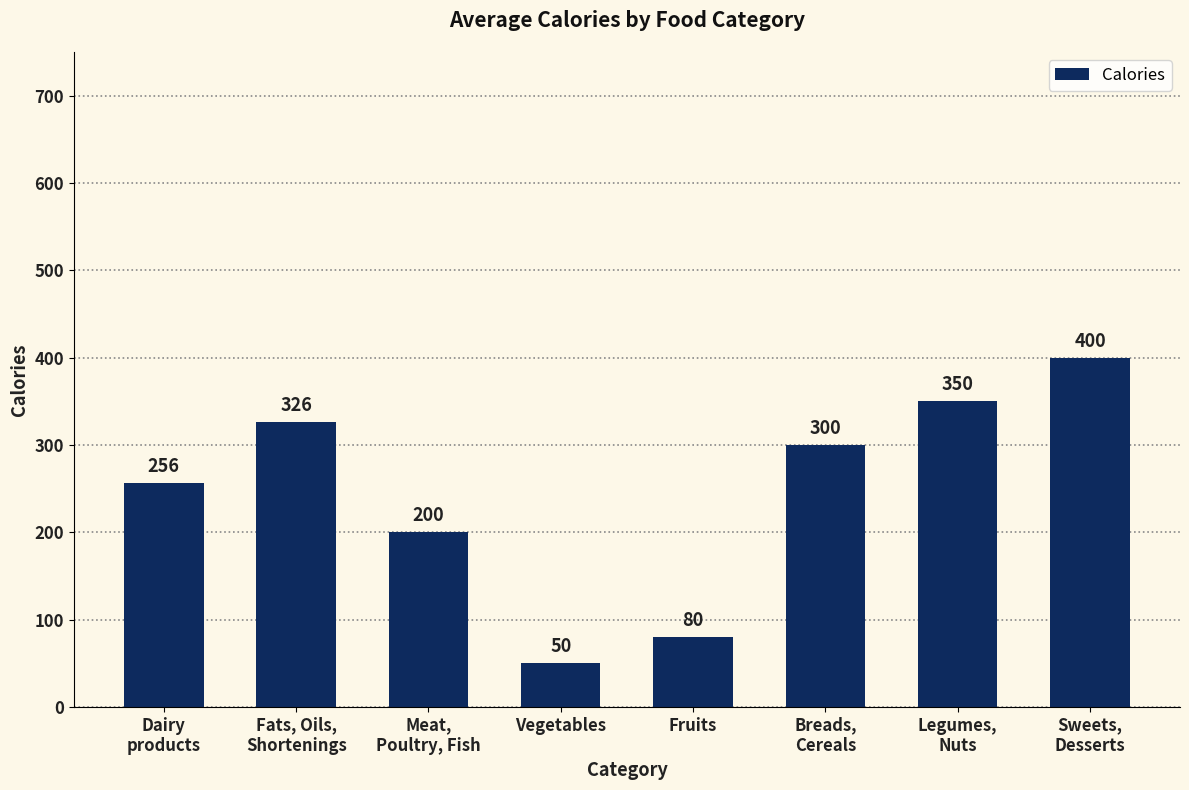

What is the smallest value displayed?

50